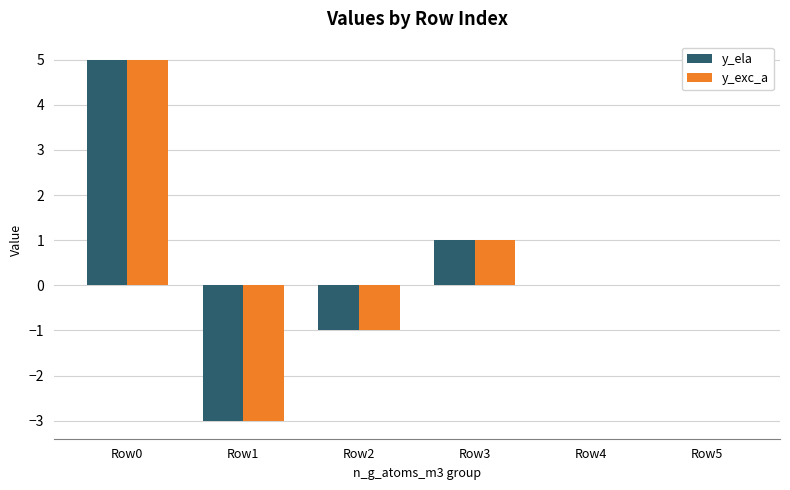

How many groups of bars are there?

6